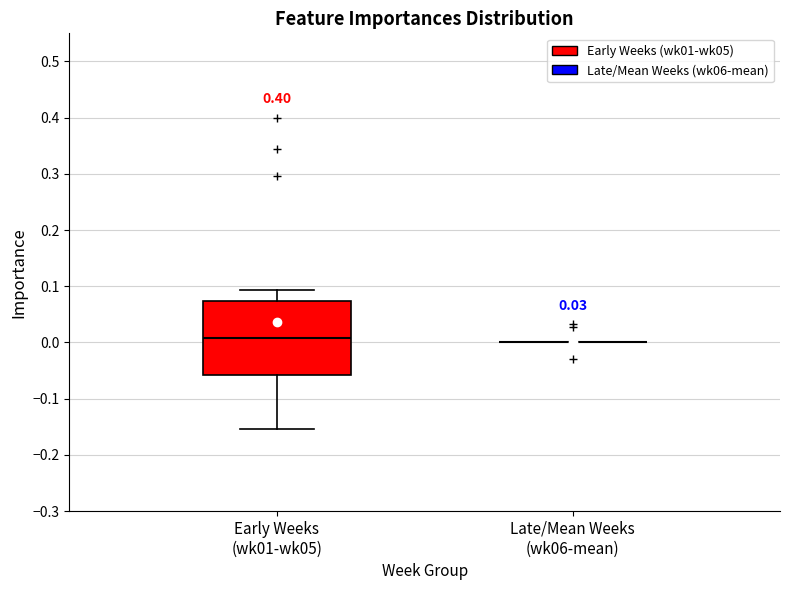

Which box is the tallest, from its lower edge to its upper edge?

Early Weeks (wk01-wk05)